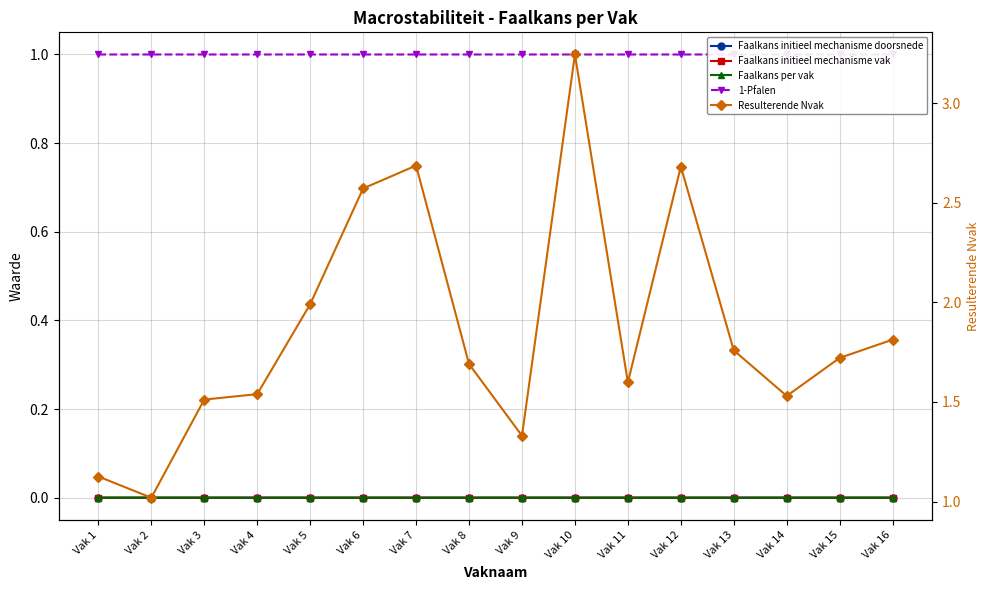

At which label does Resulterende Nvak reach its minimum?

Vak 2